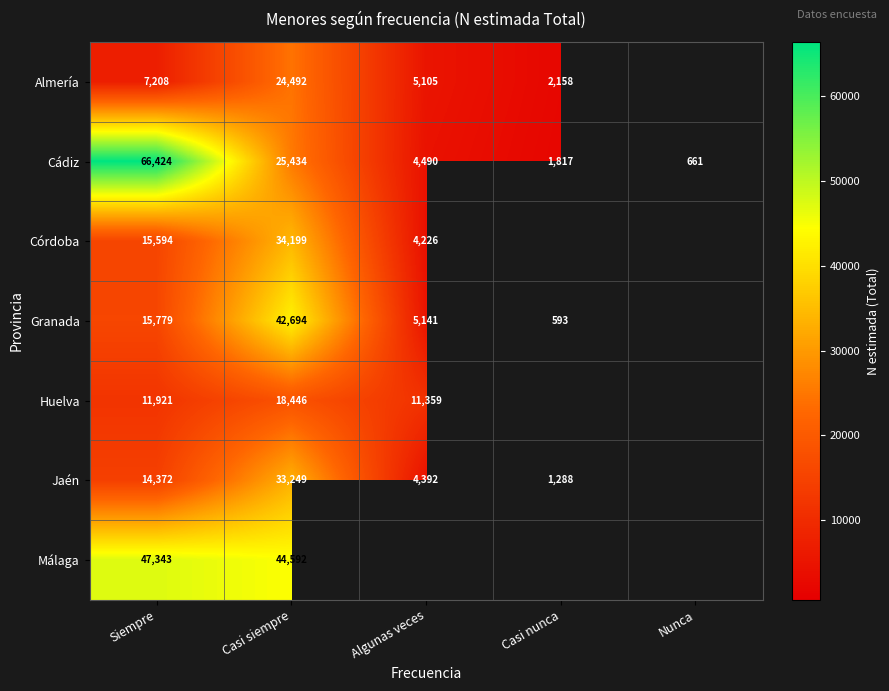

Is it true that Granada equals 5141 at Algunas veces?

True